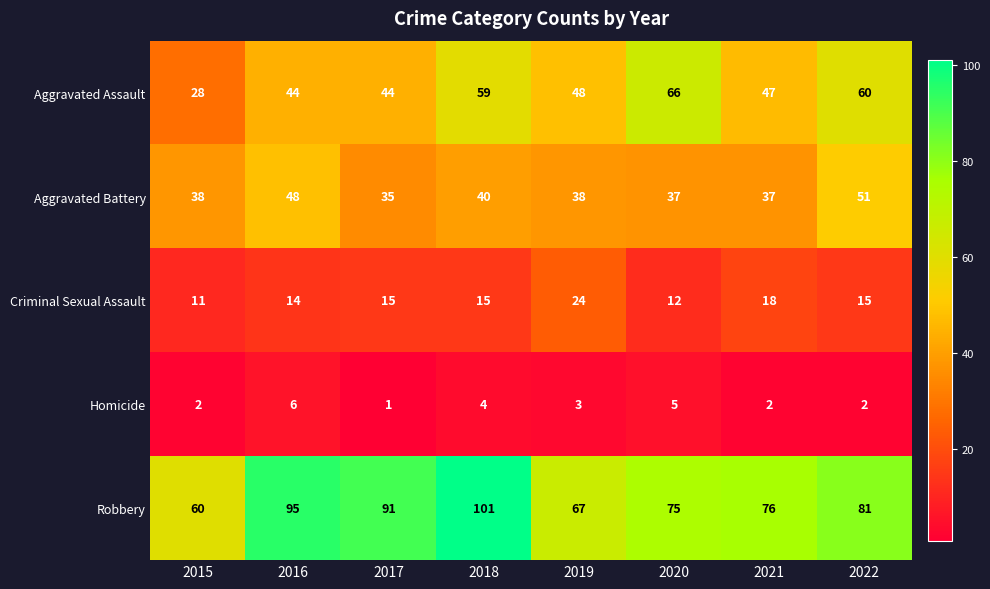

How many data points does each series have?

8